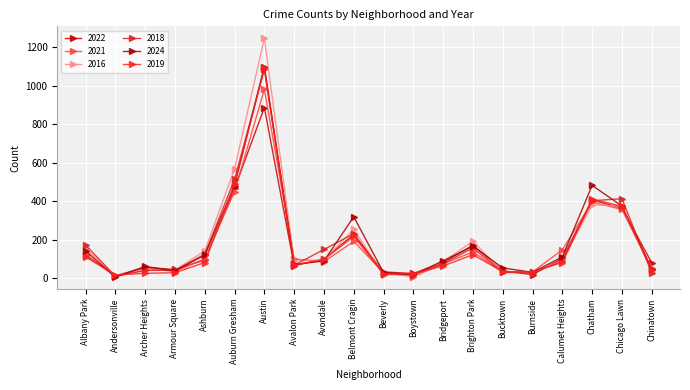

Where do 2024 and 2016 first cross each other?

Andersonville and Archer Heights